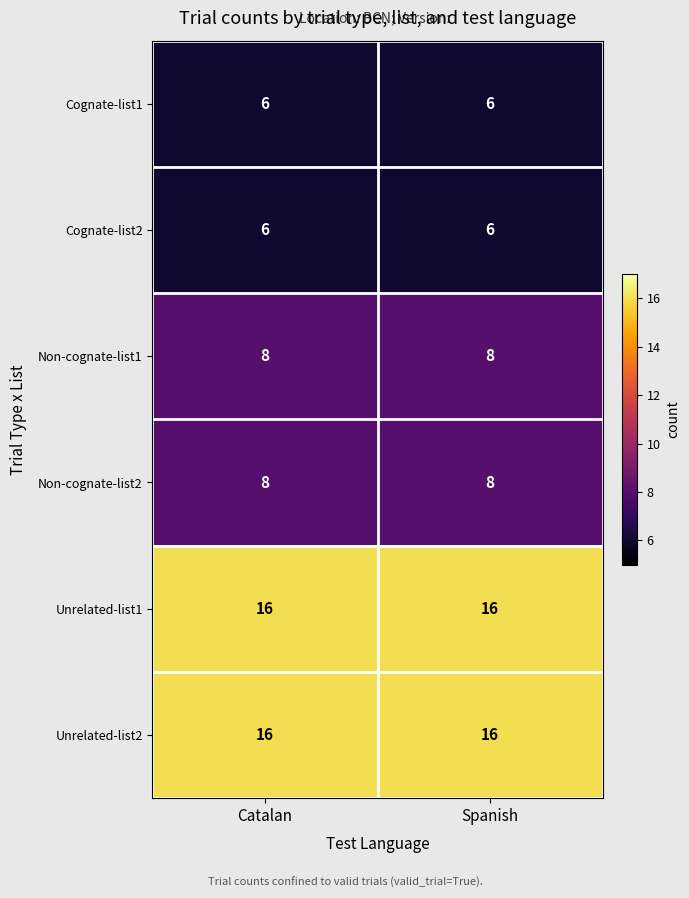

What is the spread (max minus min) of values at Catalan?

10